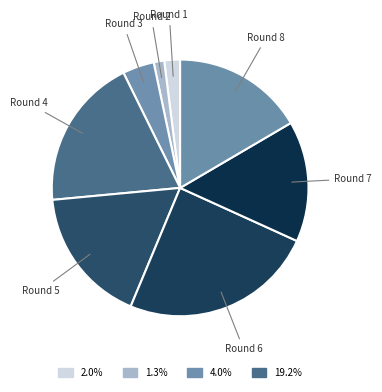

How many segments does this pie chart have?

8